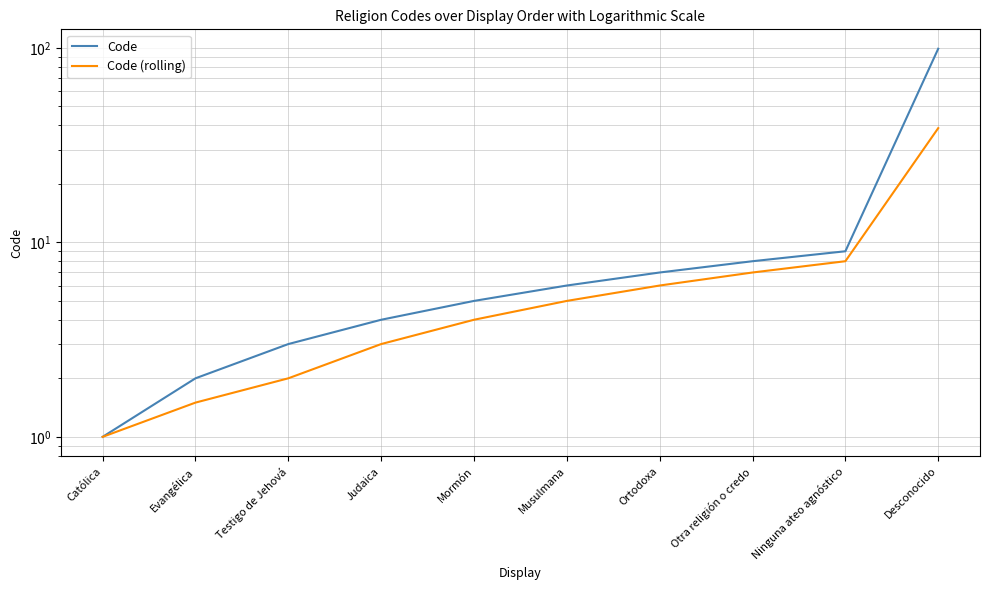

What is the difference between the maximum and minimum values in the Code (rolling) series?

37.7